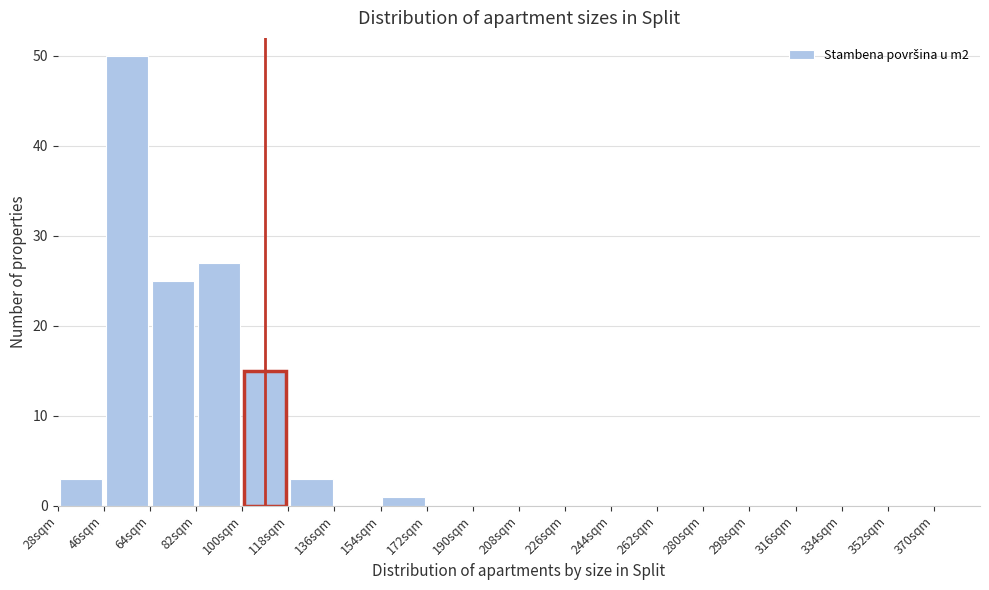

Reading left to right, transcribe this chart: for each bar, give the range it covers on the x-axis and its height. The values are not printed on the chart, so give them approximately, as read against the axis.

28 to 46: 3
46 to 64: 50
64 to 82: 25
82 to 100: 27
100 to 118: 15
118 to 136: 3
136 to 154: 0
154 to 172: 1
172 to 190: 0
190 to 208: 0
208 to 226: 0
226 to 244: 0
244 to 262: 0
262 to 280: 0
280 to 298: 0
298 to 316: 0
316 to 334: 0
334 to 352: 0
352 to 370: 0
370 to 388: 0